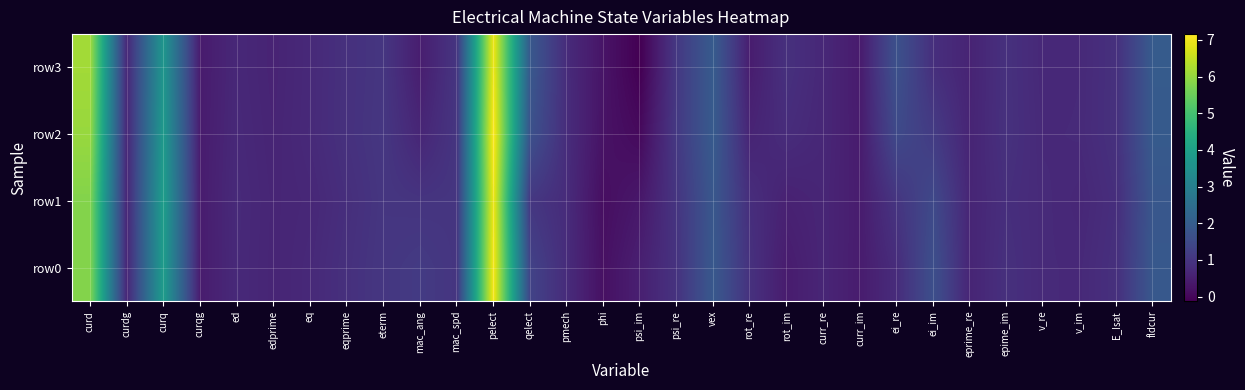

Which series has the largest range (max minus min)?

row3